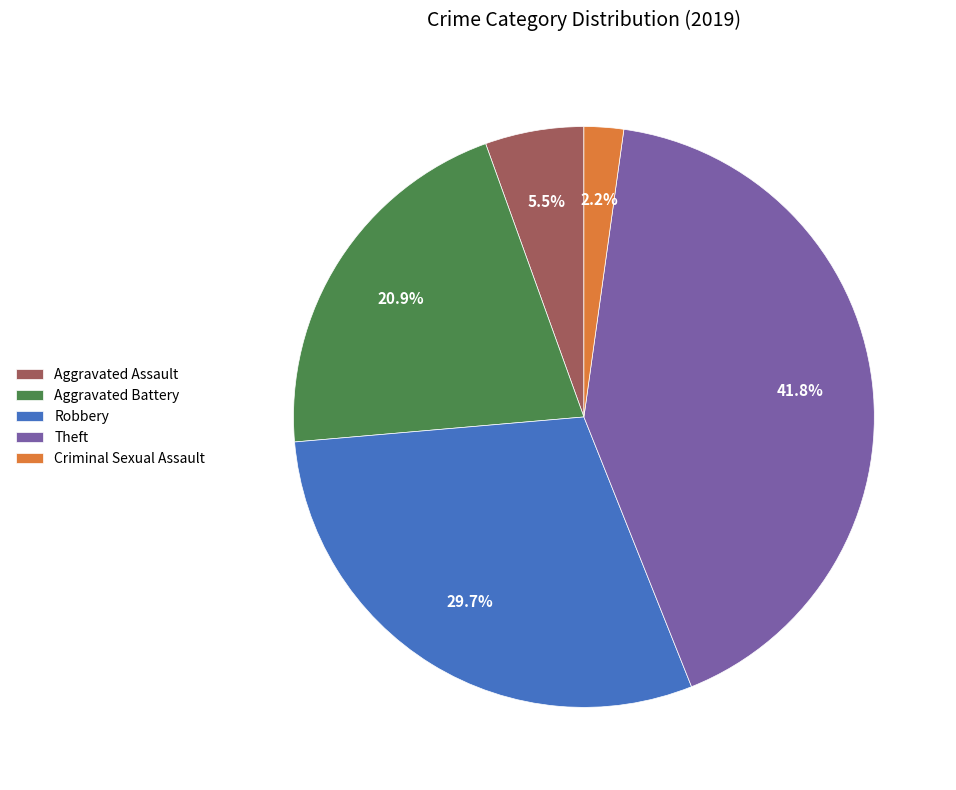

Which category has the biggest portion of the pie?

Theft